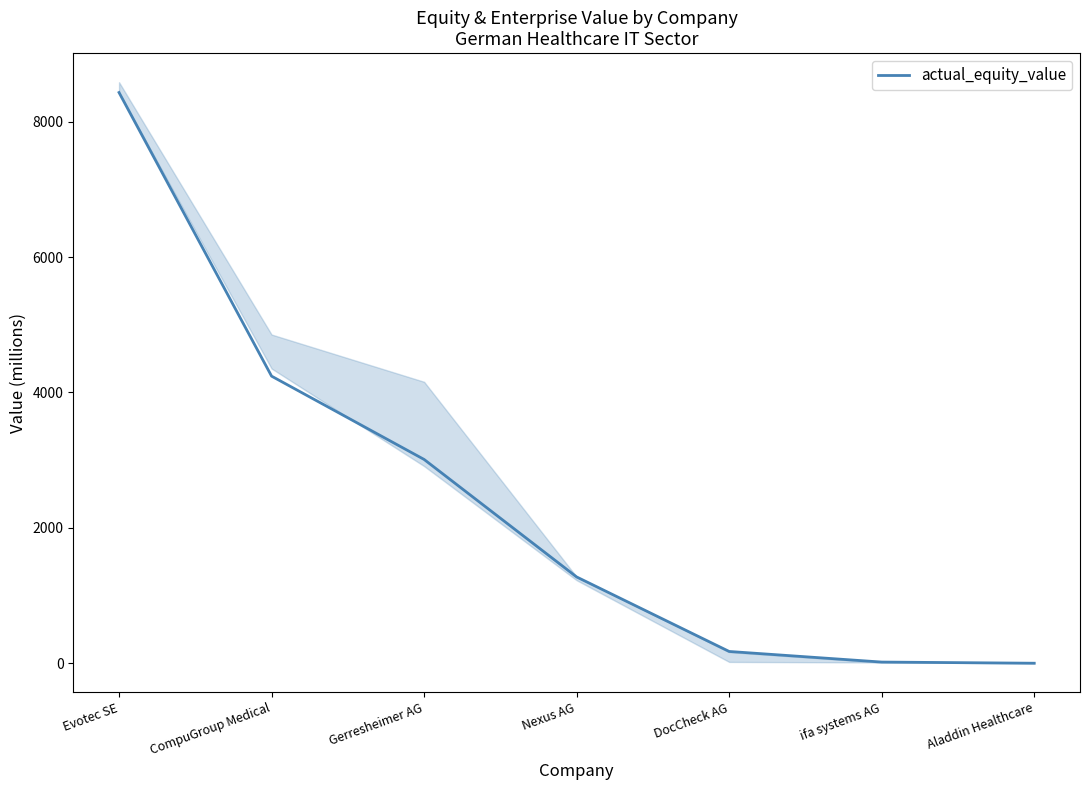

Which label corresponds to the smallest value in the chart?

Aladdin Healthcare